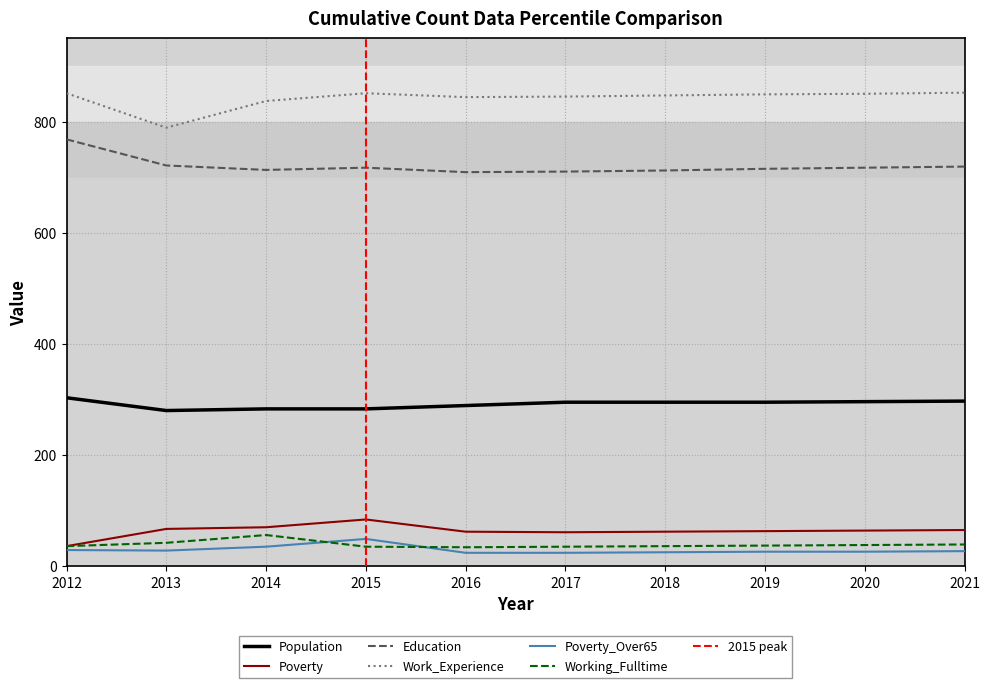

What is the value of the Working_Fulltime point at the 8th from the left?

37